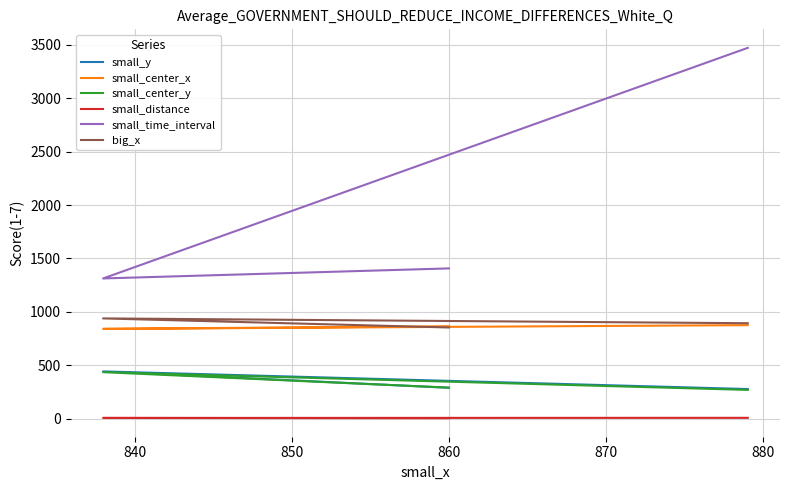

What is the sum of all big_x values?

2687.0